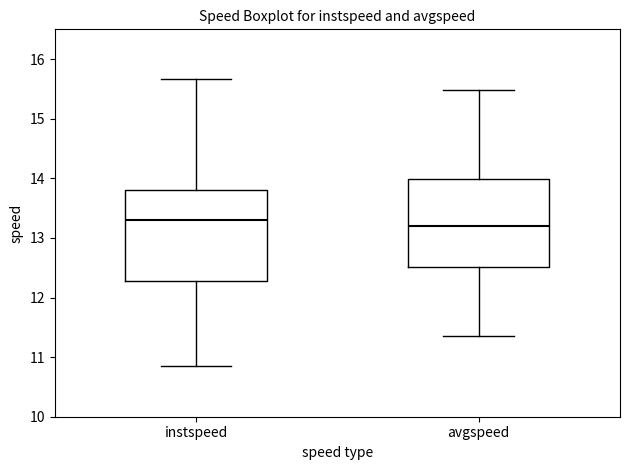

Reading left to right, transcribe this box plot: for each box, give where its median line is, the range the box spans, and where its two whiskers end, as read against the y-axis. The values are not printed on the chart, so give them approximately, as read against the axis.

instspeed: median 13.3, box 12.3 to 13.8, whiskers 10.8 to 15.7
avgspeed: median 13.2, box 12.5 to 14.0, whiskers 11.4 to 15.5